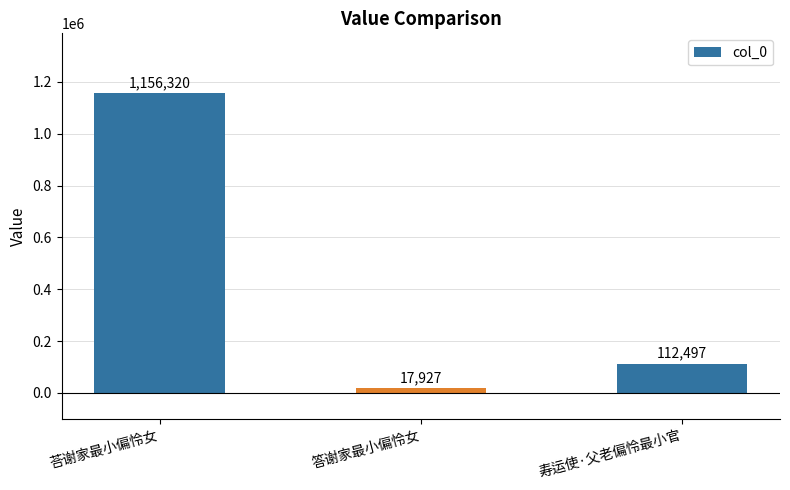

What is the difference between the values at 答谢家最小偏怜女 and 荅谢家最小偏怜女?

1138393